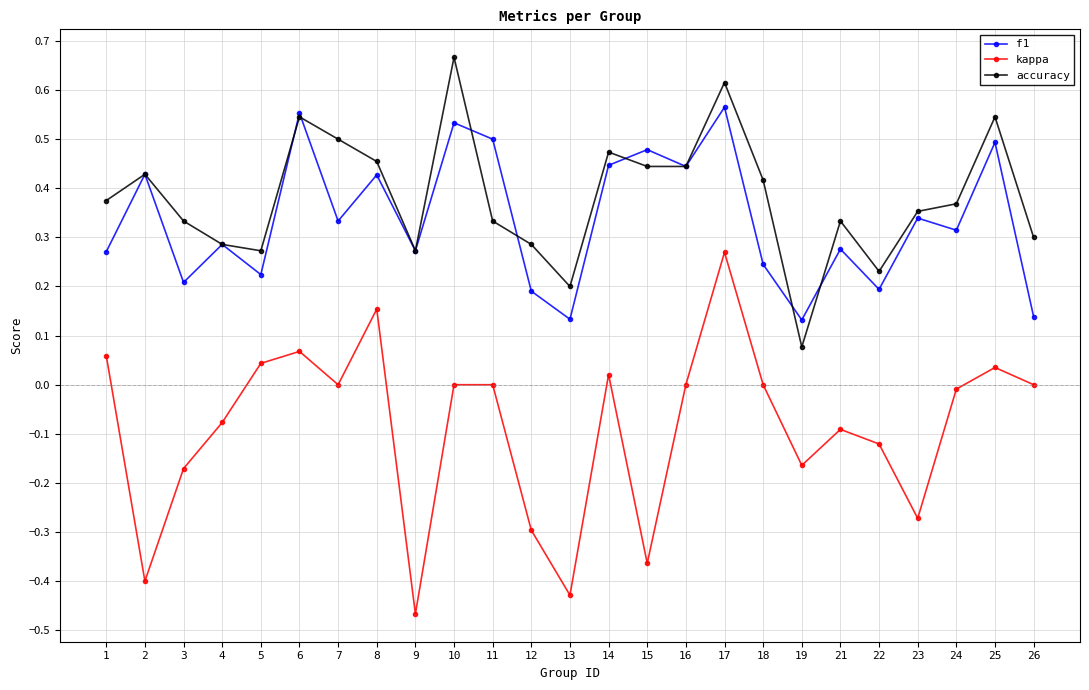

Does the chart display data point markers on the line(s)?

Yes